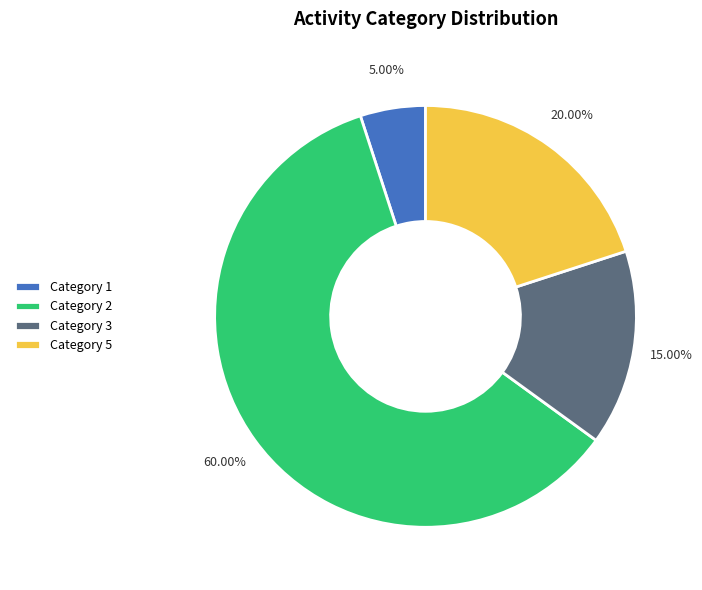

To the nearest percent, what is the difference between the largest and smallest slice percentages?

55%